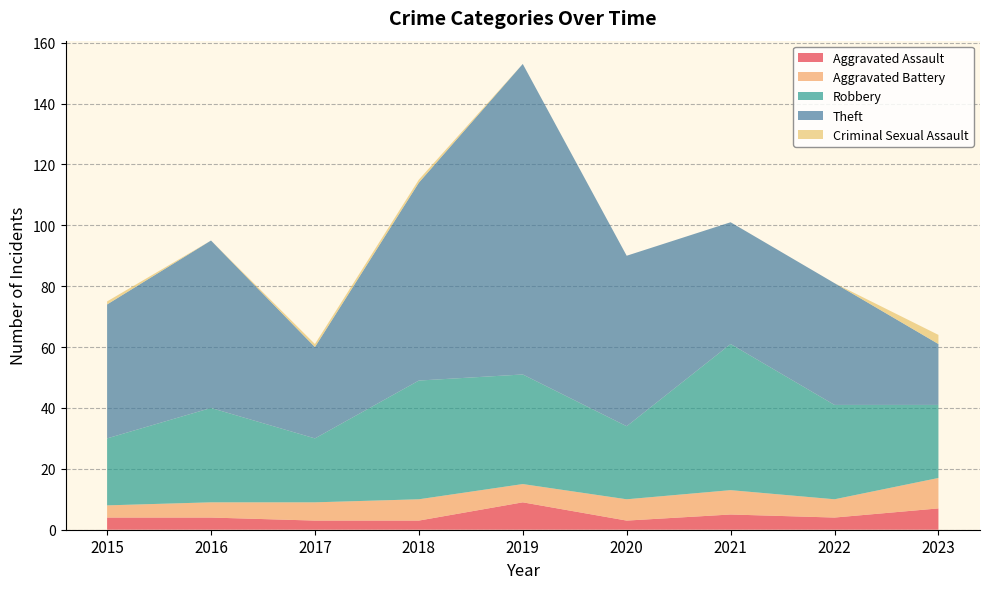

What is the difference between the Aggravated Battery values at 2015 and 2023?

6